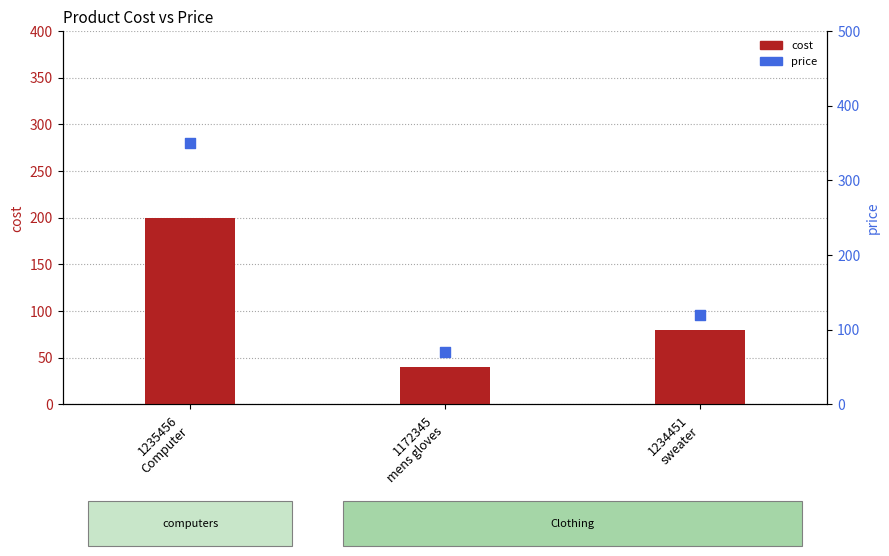

What is the total value across all series at 1235456
Computer?

550